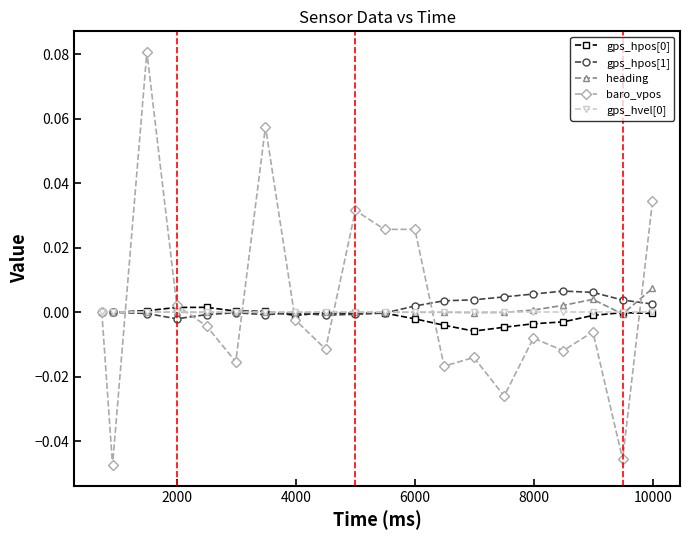

Which series has the largest range (max minus min)?

baro_vpos